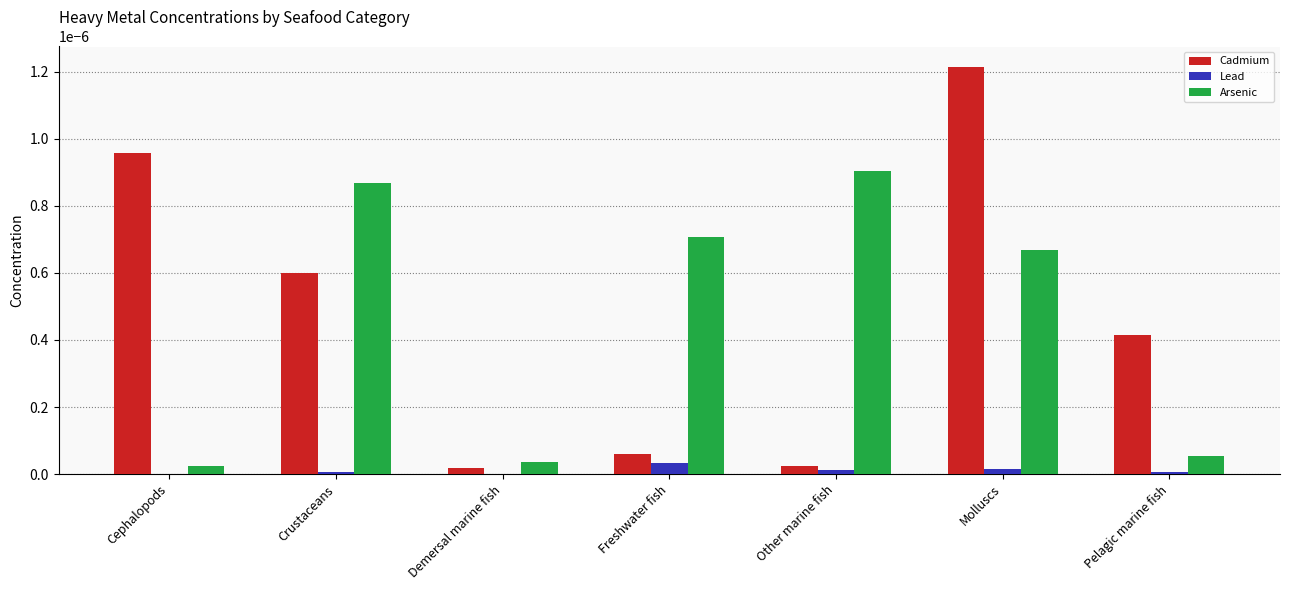

At which category is the sum across all series the highest?

Molluscs